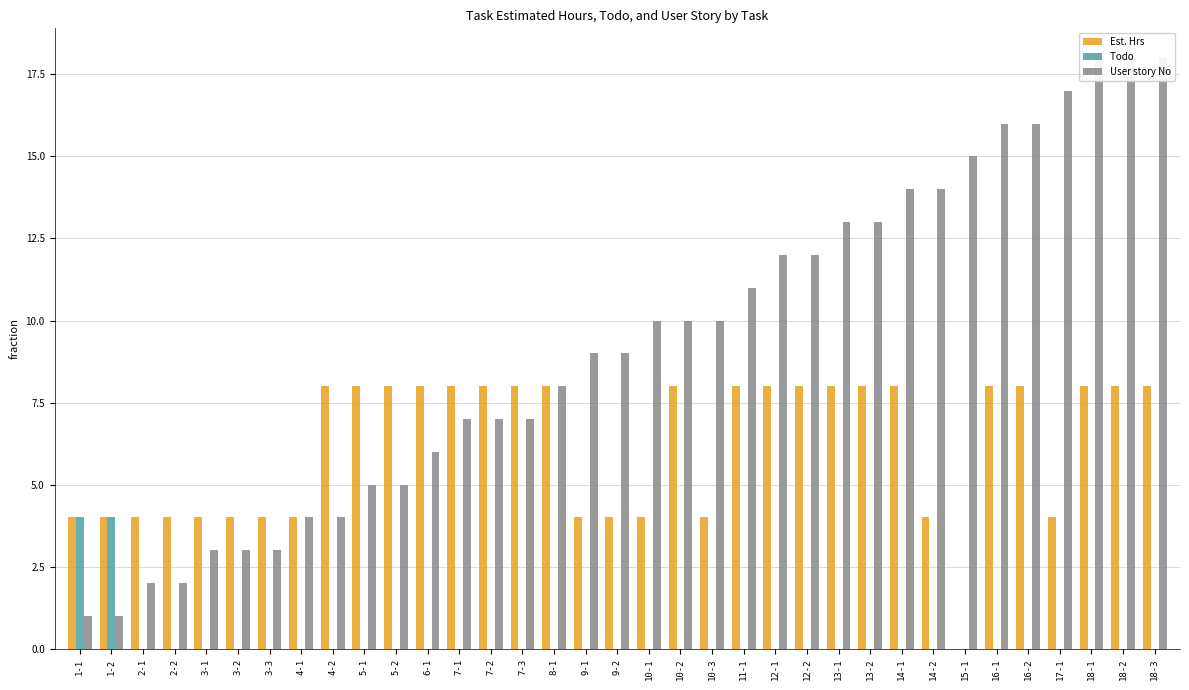

Which label corresponds to the largest value in the chart?

18-1